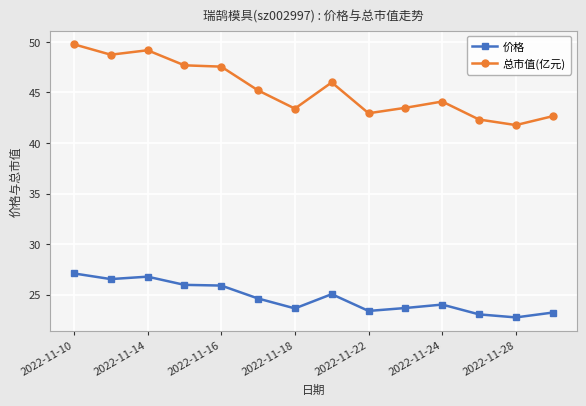

What is the greatest value displayed?

49.8